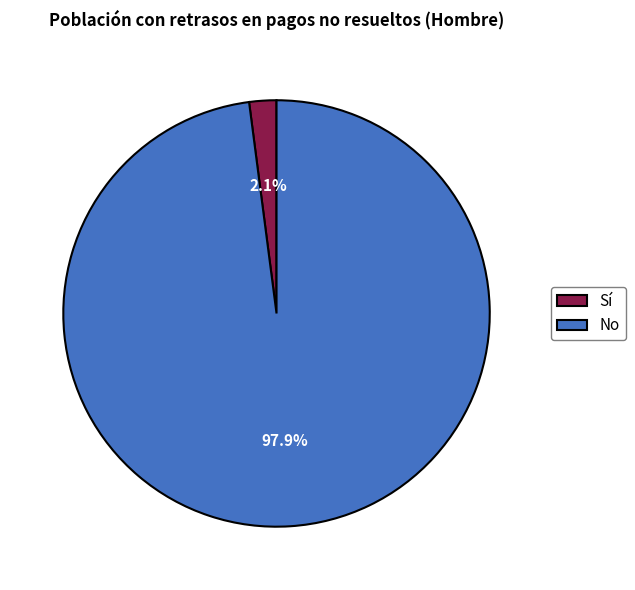

How many slices are in this pie chart?

2